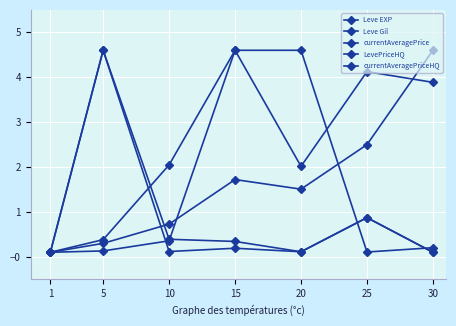

Which series has the widest spread of values?

Leve EXP